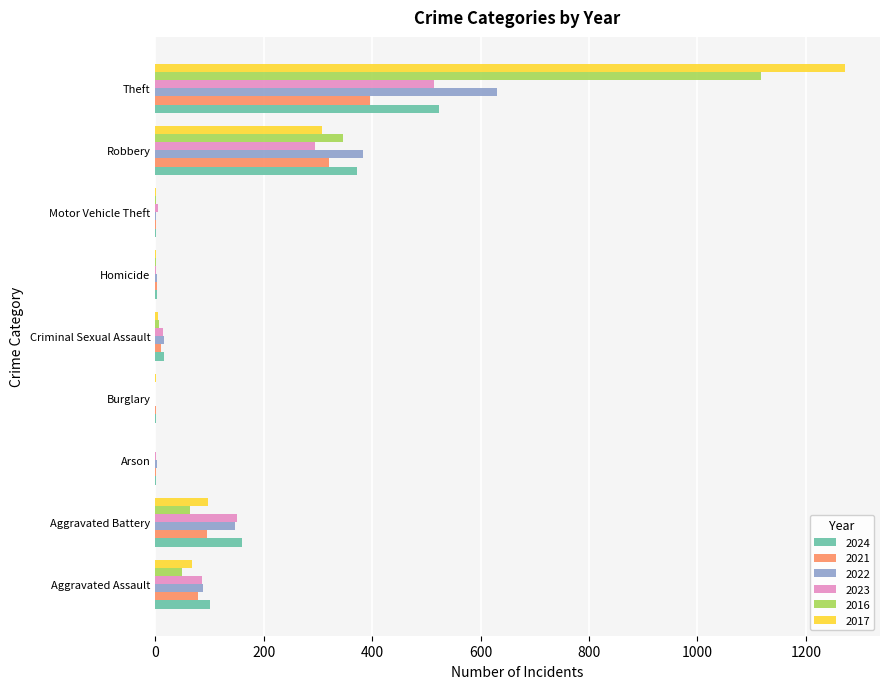

What is the maximum value shown in the chart?

1273